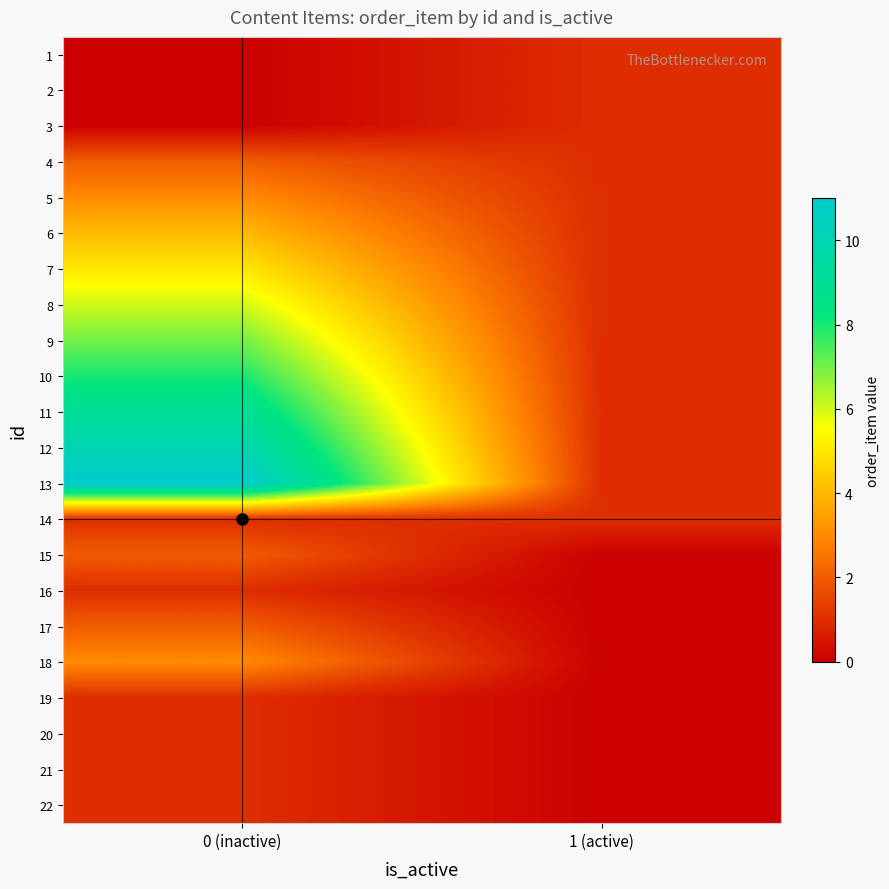

List the series in order of their peak value, highest first.

13, 12, 11, 10, 9, 8, 7, 6, 5, 18, 4, 15, 17, 1, 2, 3, 14, 16, 19, 20, 21, 22